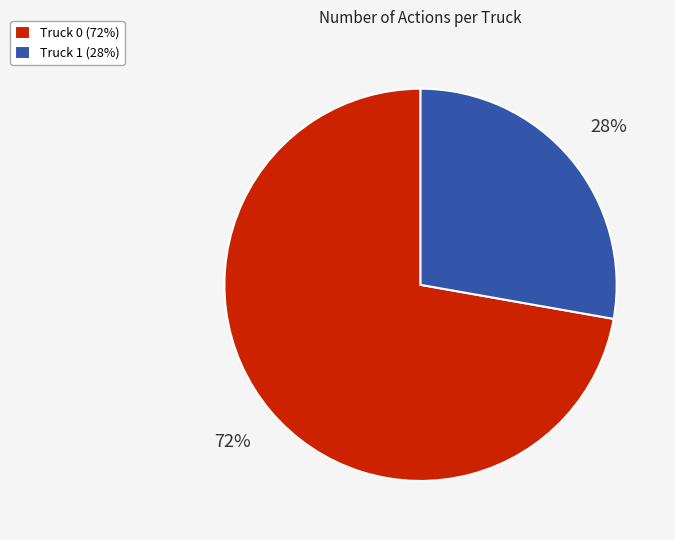

Approximately how many times larger is the value at Truck 0 compared to Truck 1?

2.6